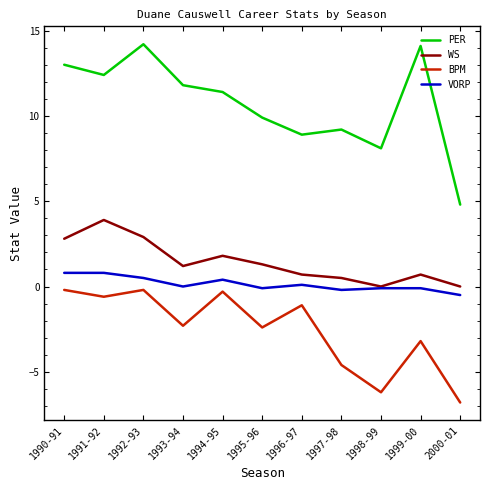

Which series has the largest total across all categories?

PER